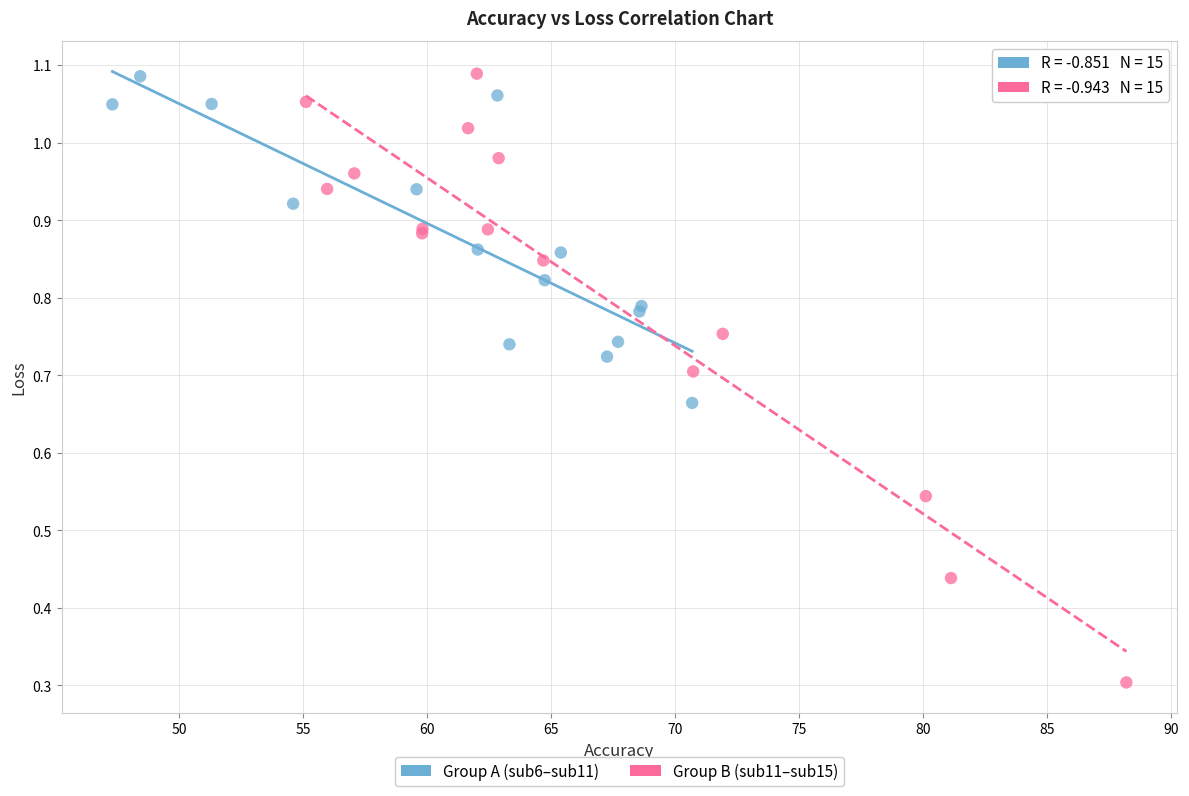

Which series has the largest Y range (max minus min)?

Group B (sub11–sub15)